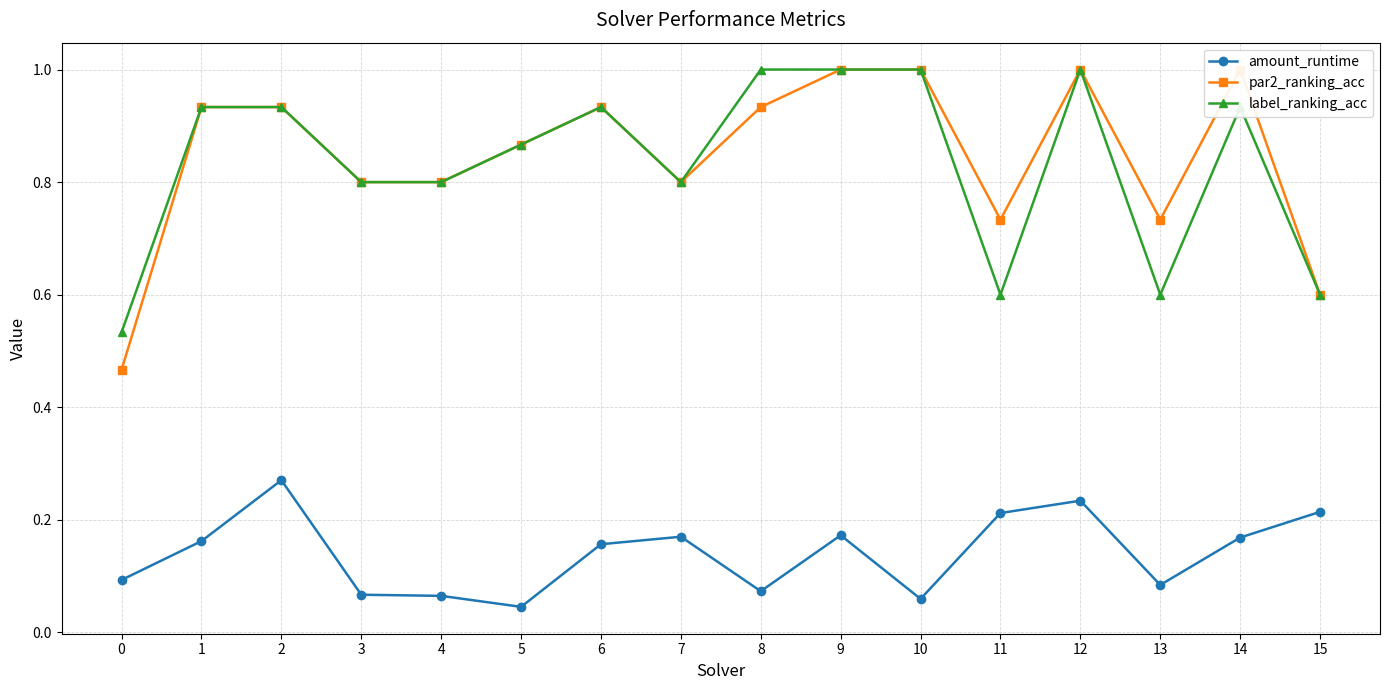

What is the value of the par2_ranking_acc point at the 4th from the left?

0.8